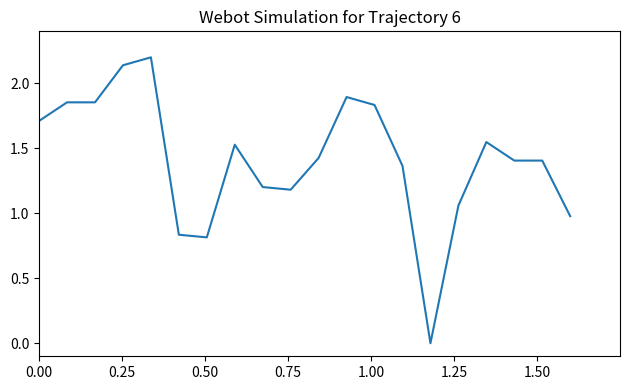

What is the difference between the maximum and minimum values?

2.2